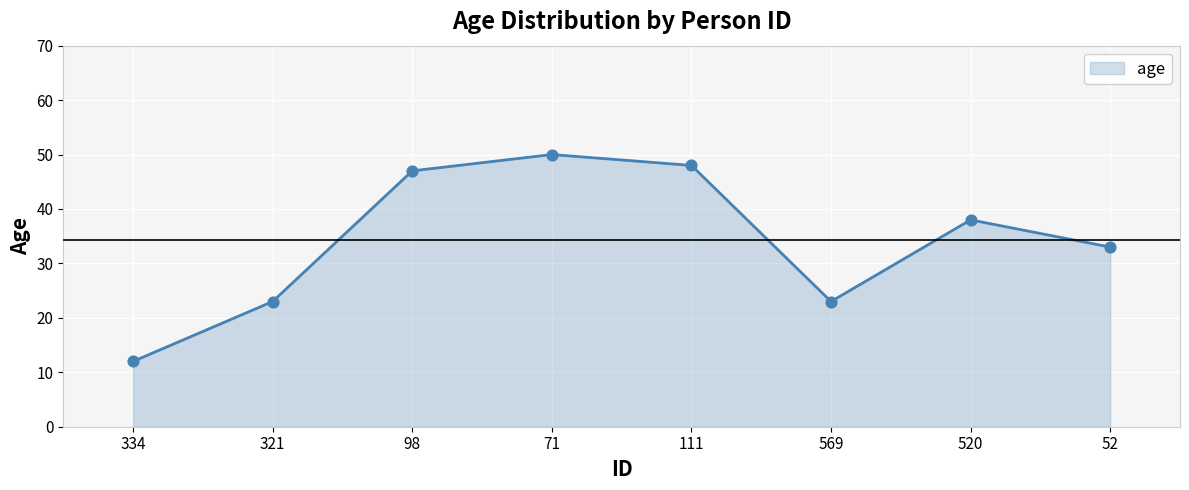

Which has a higher value, 569 or 111?

111